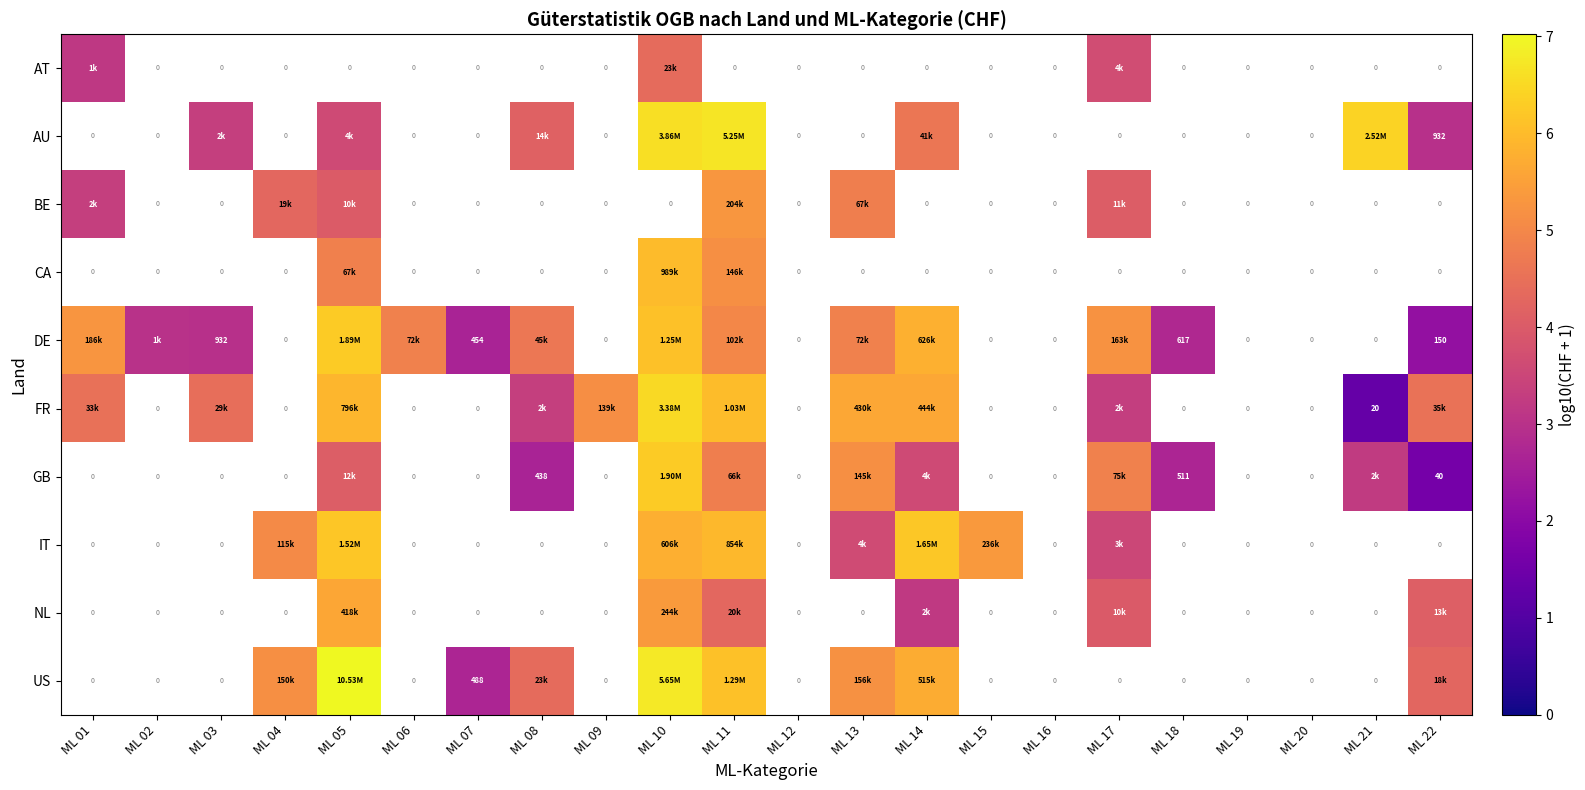

At which label is FR closest to 3?

ML 17